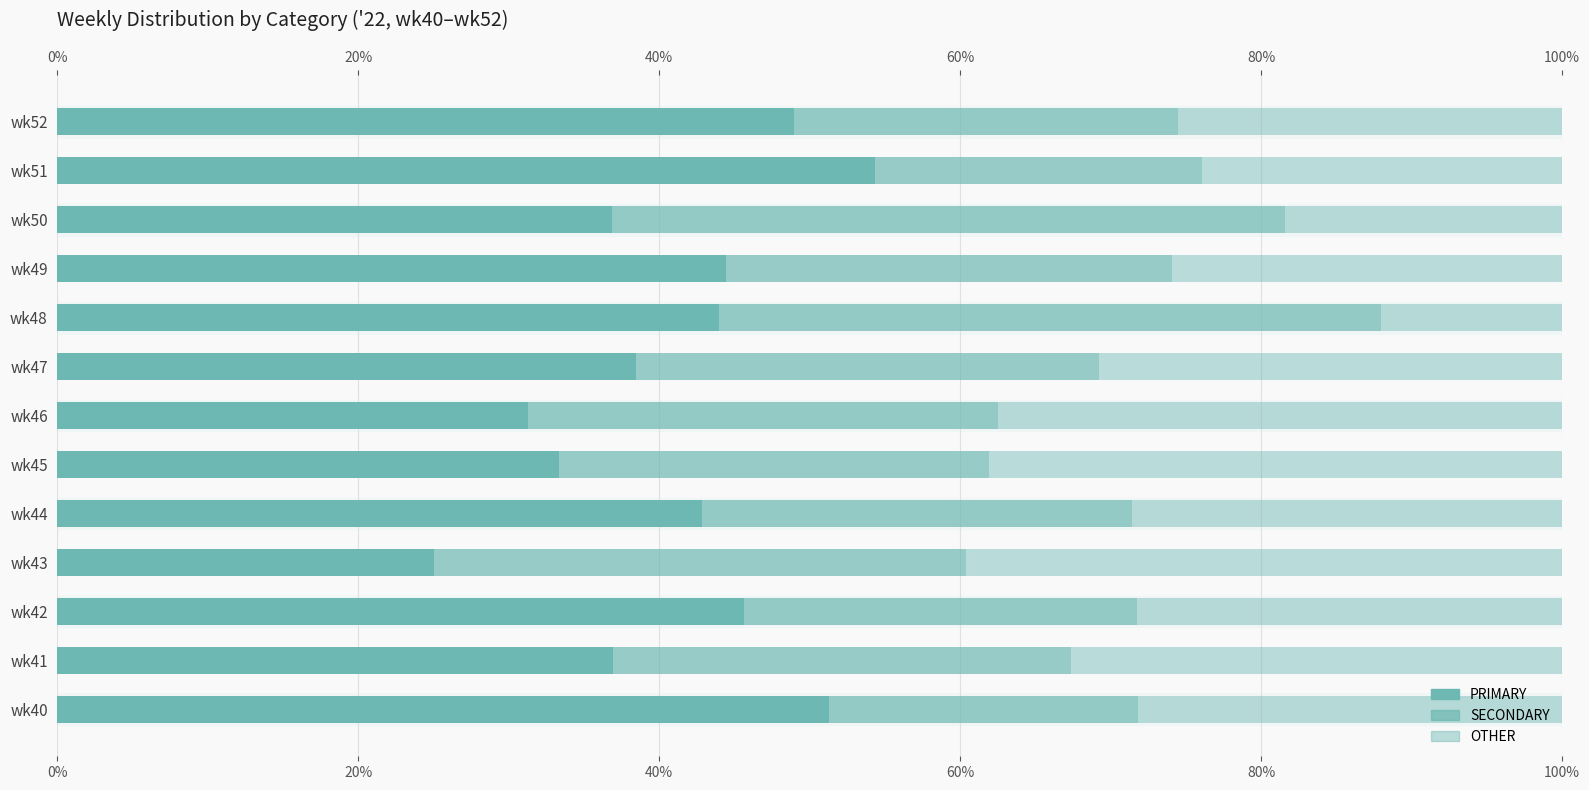

Rank the series at wk44 from lowest to highest value.

OTHER, SECONDARY, PRIMARY